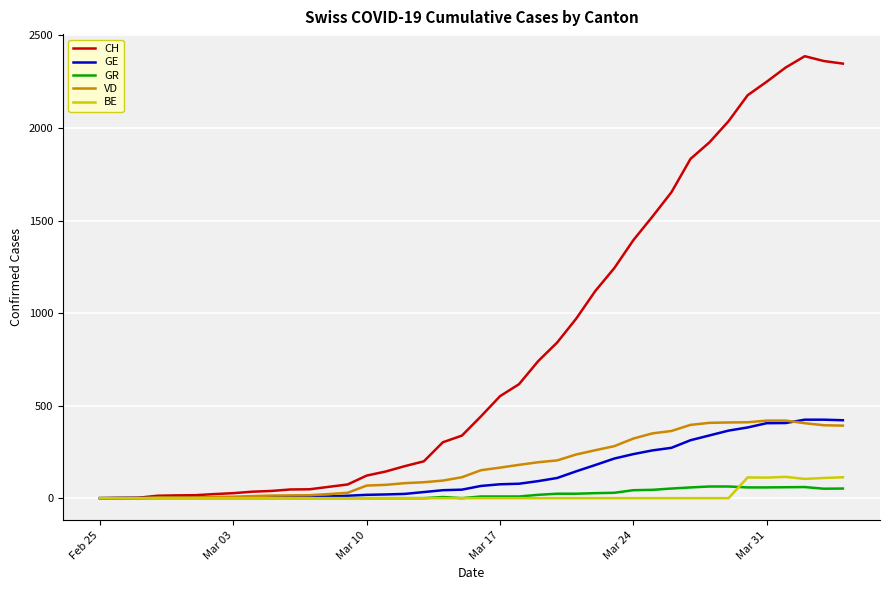

How many lines are shown in the chart?

5